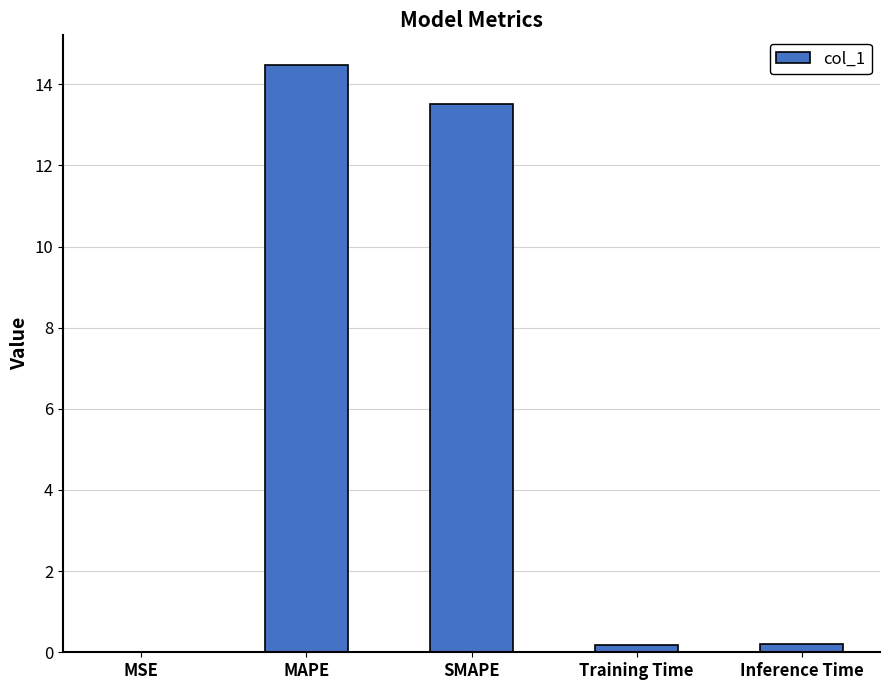

What is the average value?

5.7